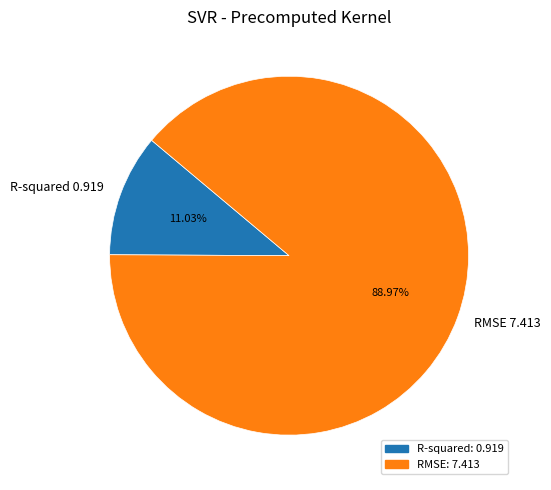

To the nearest percent, what is the average slice percentage?

50%